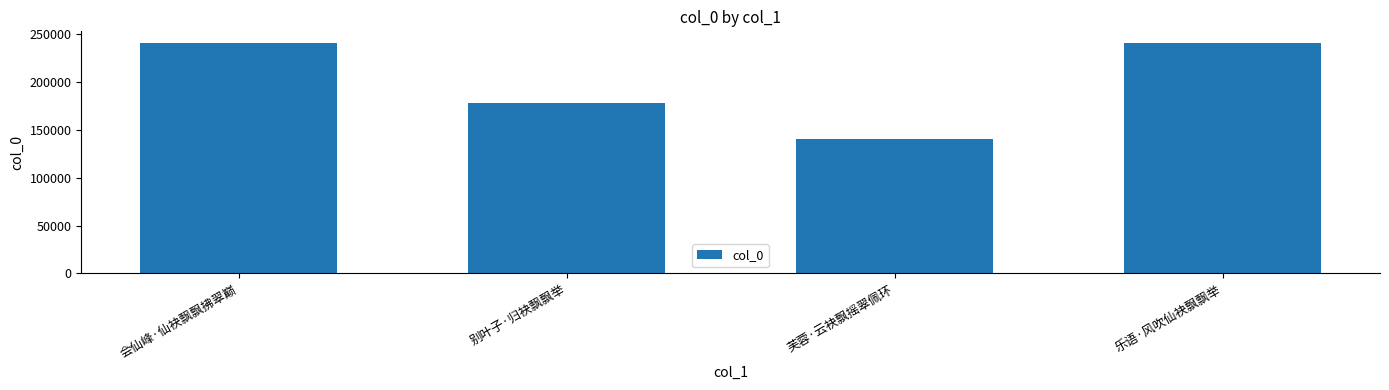

What is the difference between the maximum and minimum values?

100898